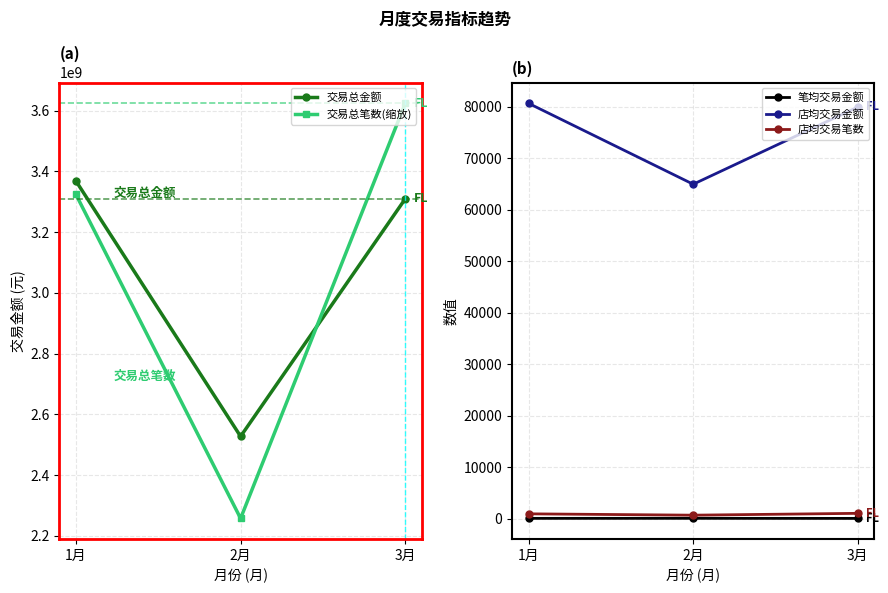

The 笔均交易金额 series shows 18.2 at 1月. True or false?

False